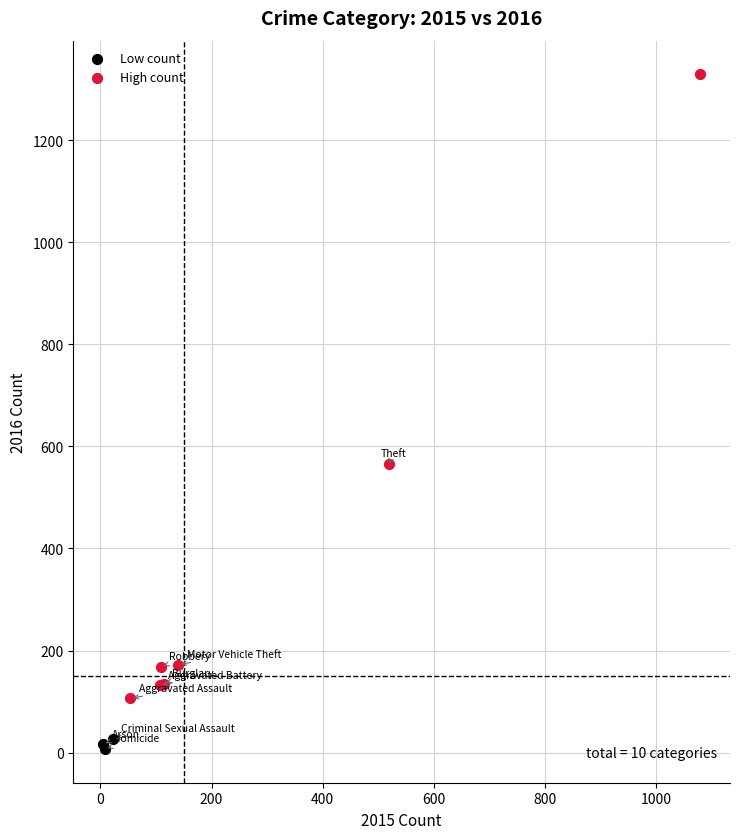

Which series reaches the maximum Y coordinate?

High count